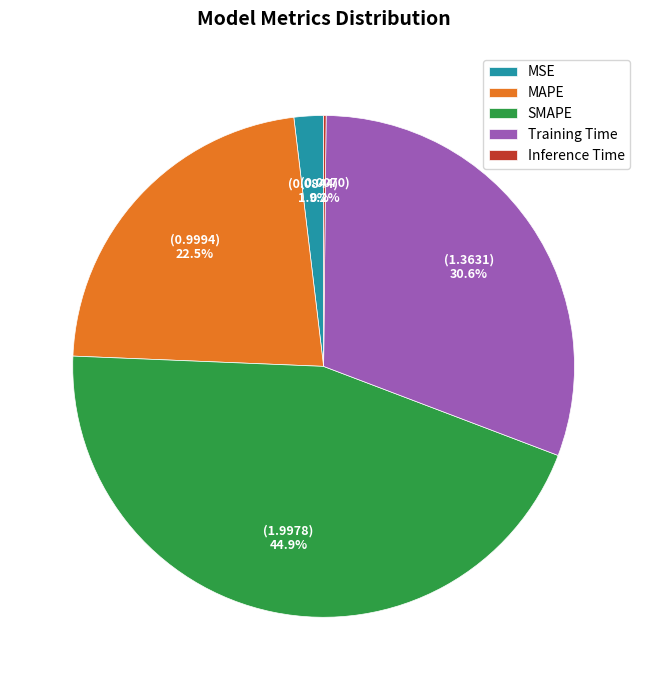

Is there a majority slice in this chart?

No